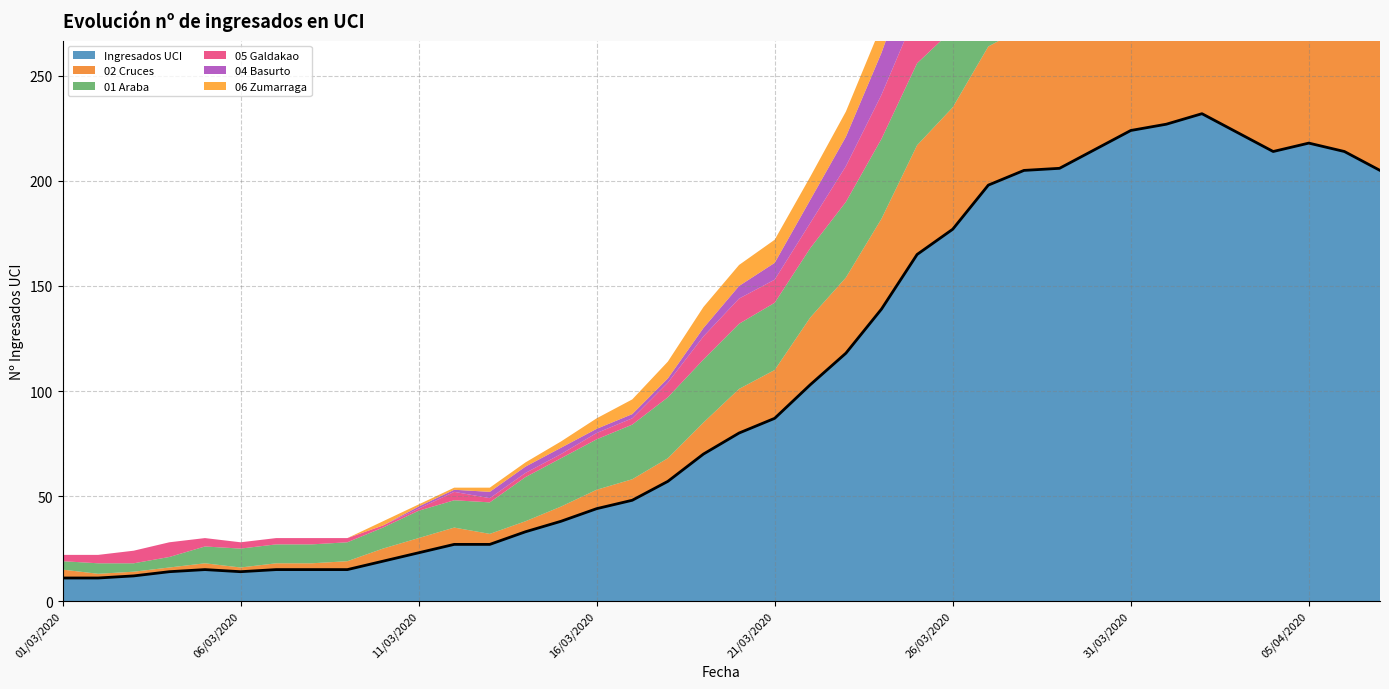

Is the value of 05 Galdakao at 20/03/2020 greater than the value of 01 Araba at 01/04/2020?

No